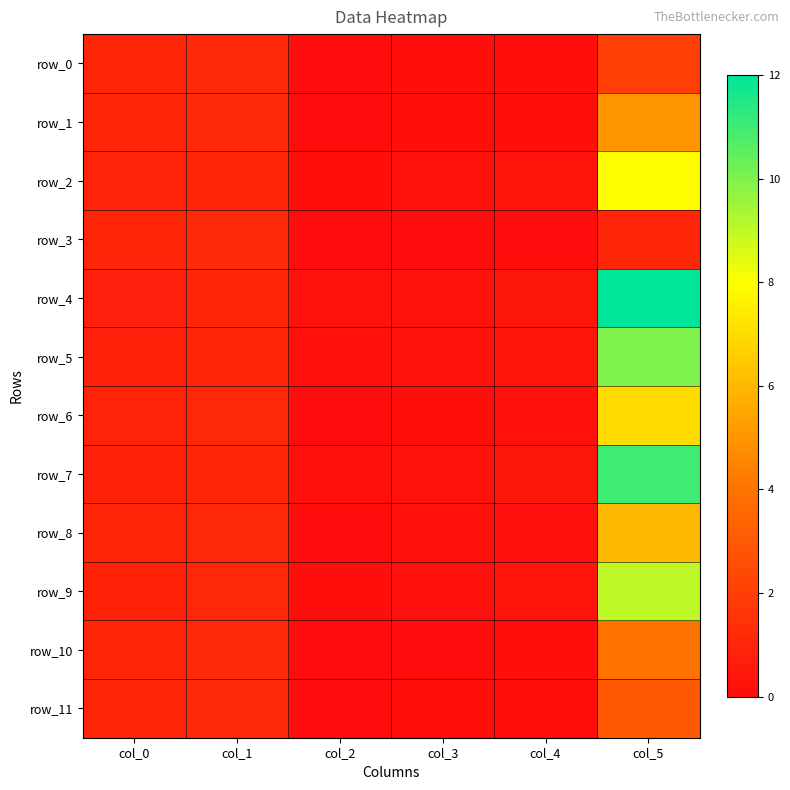

Where is row_5 nearest to the value 5?

col_1